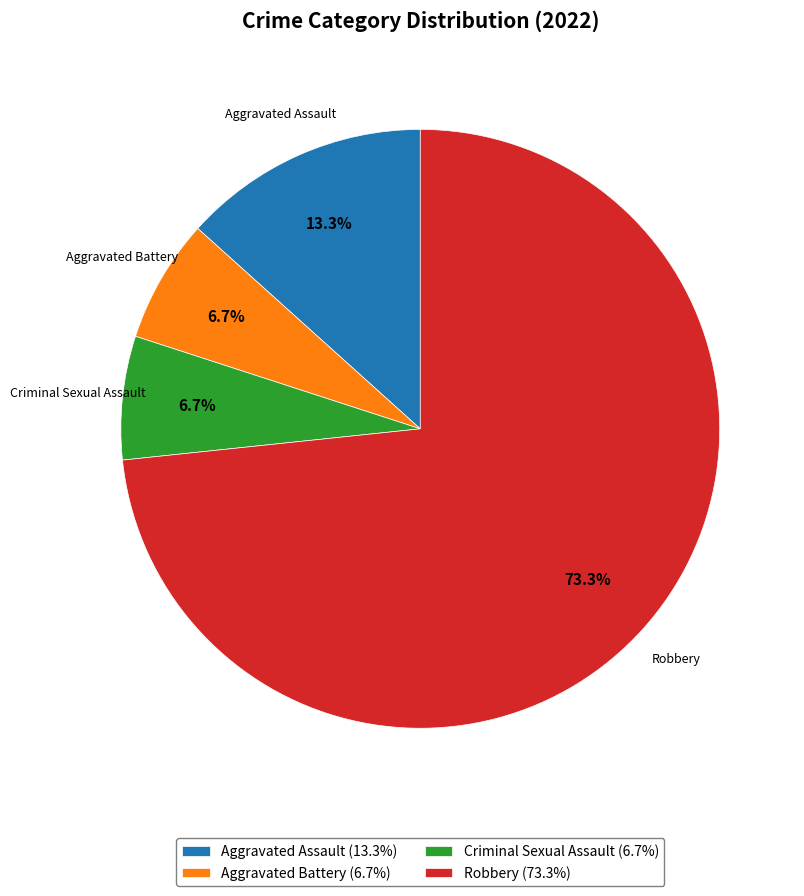

How many slices are in this pie chart?

4